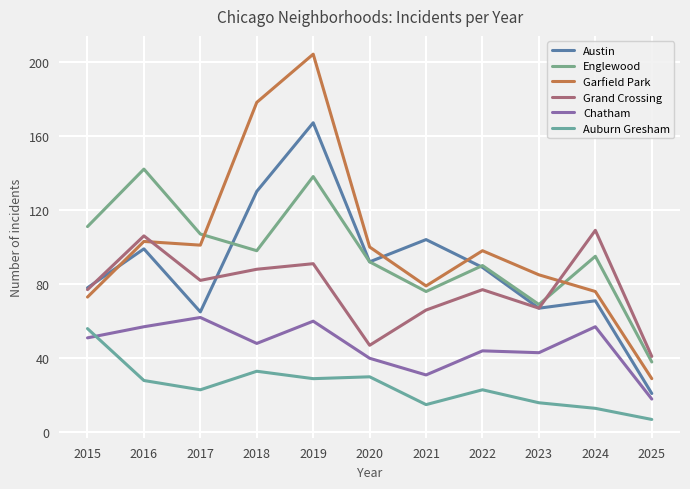

How many lines are shown in the chart?

6